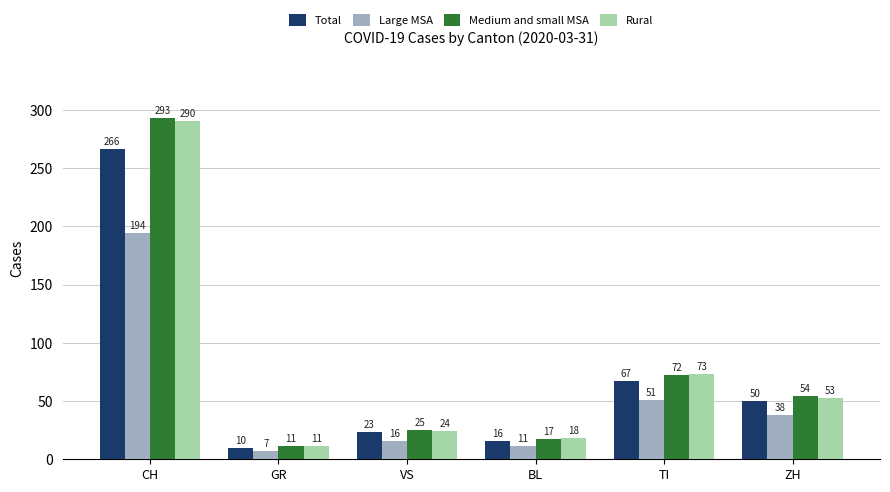

What is the sum of all Medium and small MSA values?

472